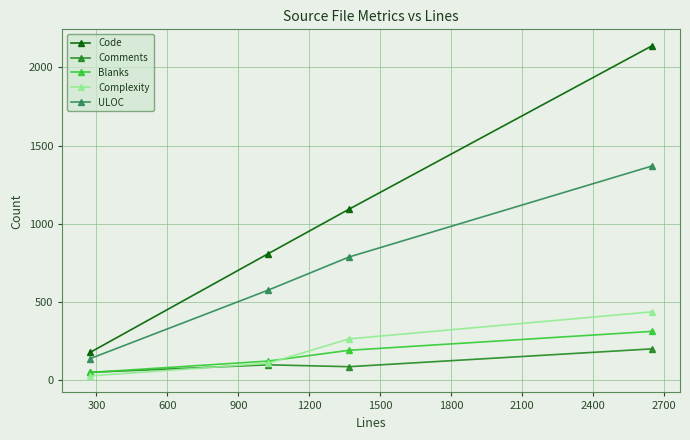

True or false: ULOC has more than 0 points higher than both neighbors.

False